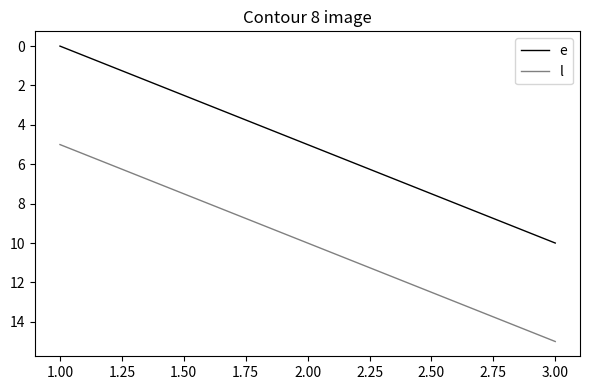

What is the sum of all l values?

30